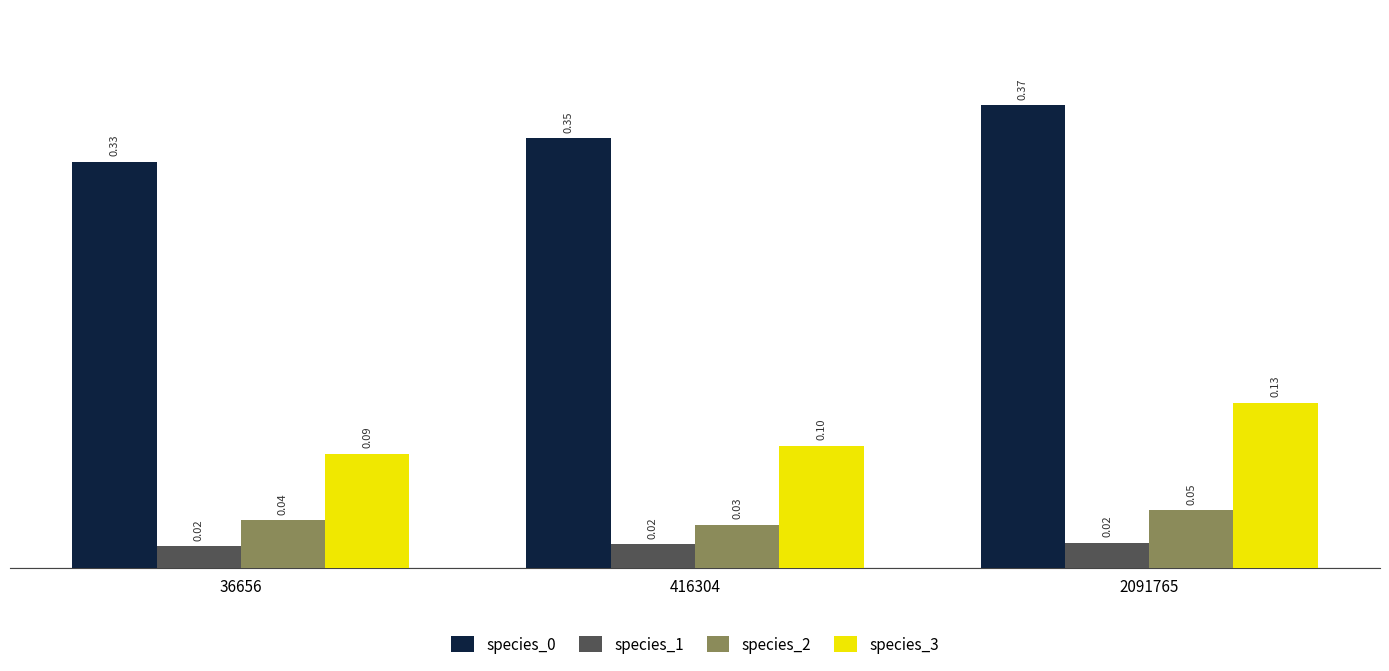

What is the total value across all series at 36656?

0.5